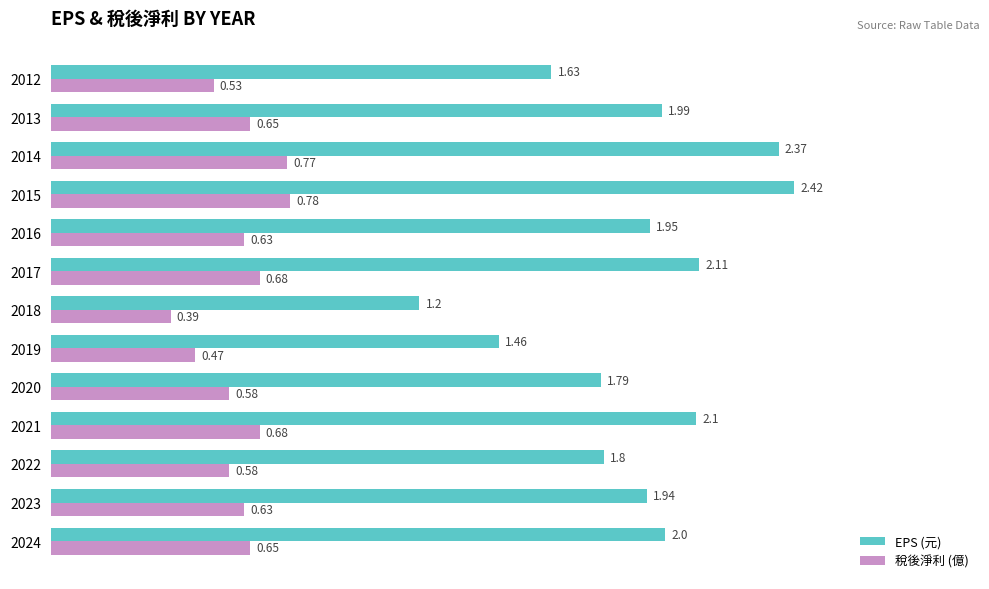

What is the difference between the second highest and second lowest values in the EPS (元) series?

0.9